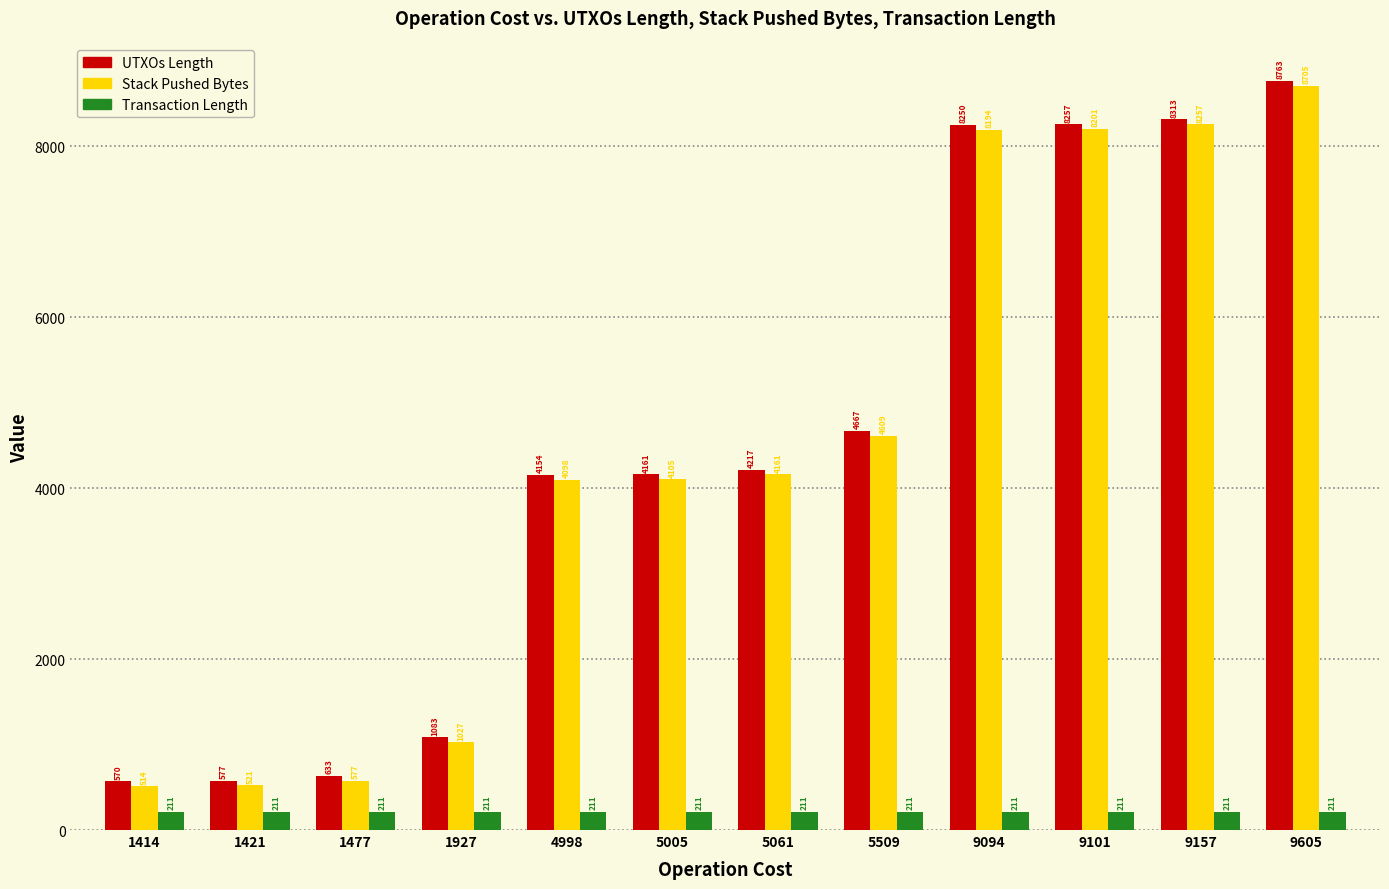

List the labels in order of UTXOs Length value, smallest first.

1414, 1421, 1477, 1927, 4998, 5005, 5061, 5509, 9094, 9101, 9157, 9605